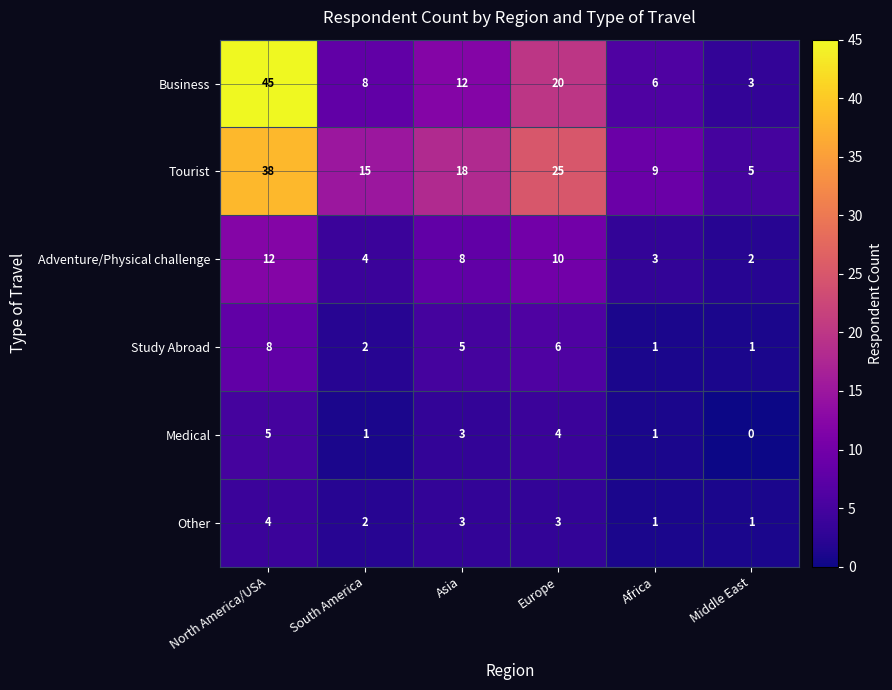

What value does the Medical series have at Europe?

4